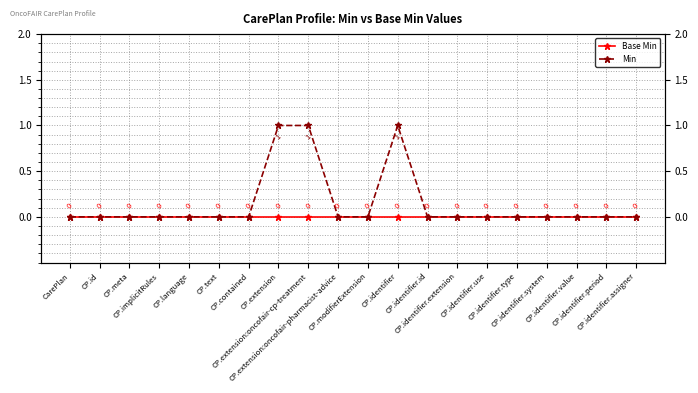

What position from the left is CP.extension:oncofair-pharmacist-advice?

10